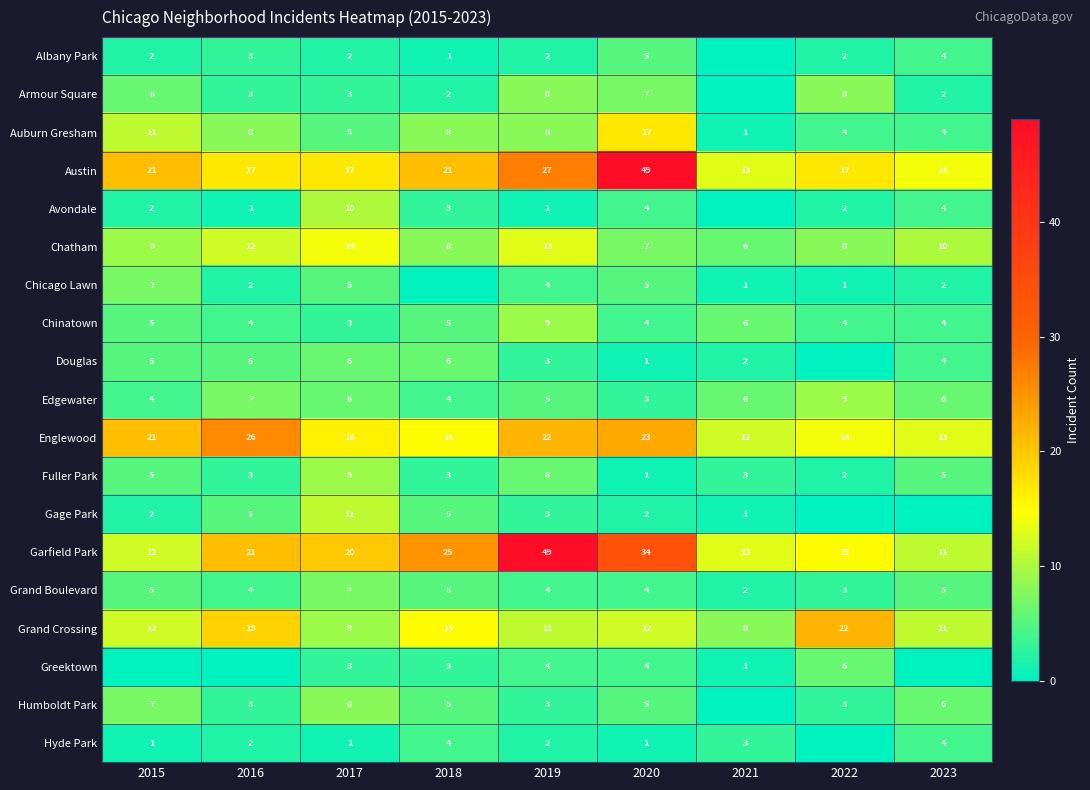

What is the total value across all series at 2019?

184